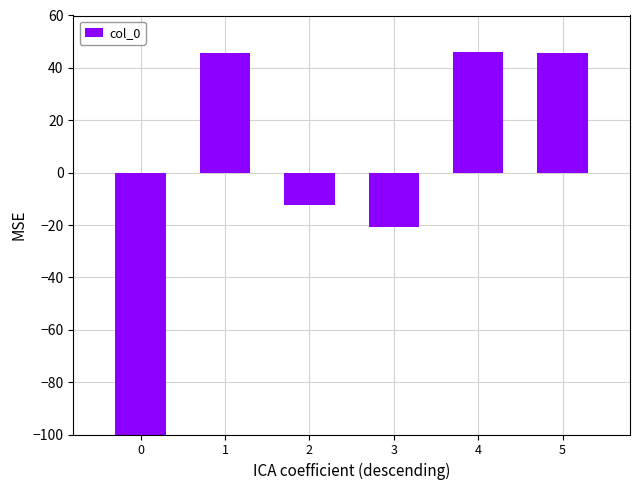

Rank the categories by value from lowest to highest.

0, 3, 2, 1, 5, 4